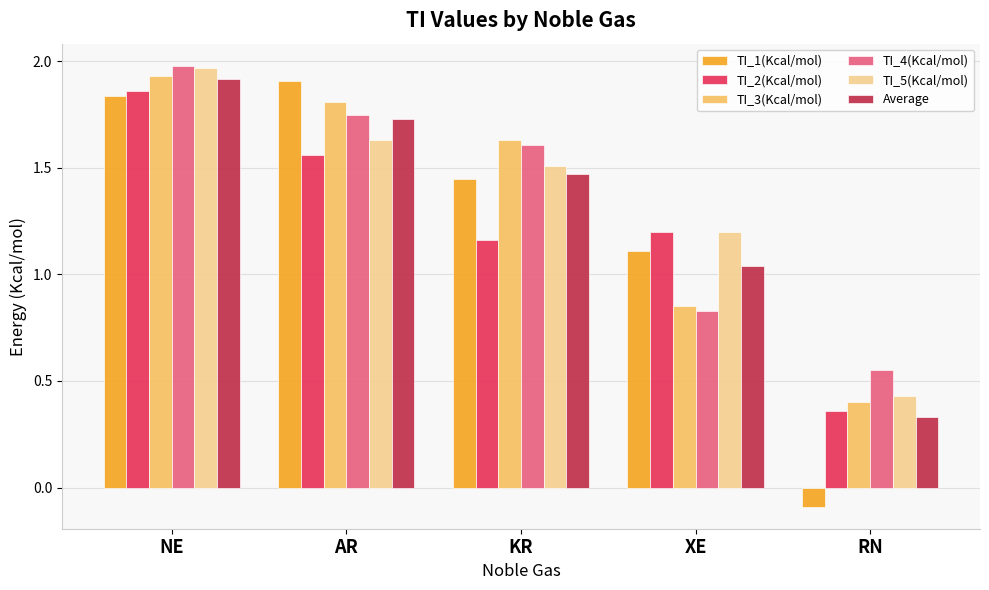

What is the difference between the maximum and second lowest values in the Average series?

0.9